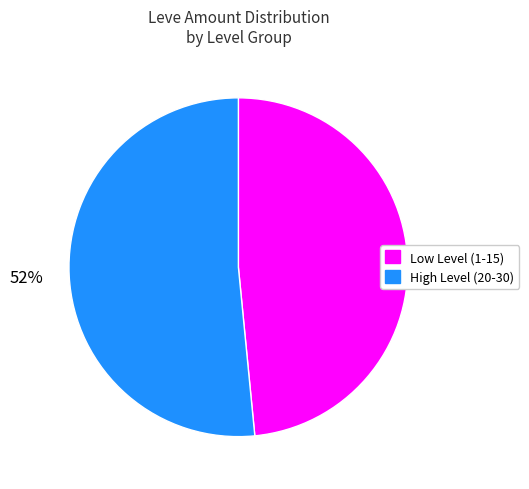

Does any single category account for the majority?

Yes